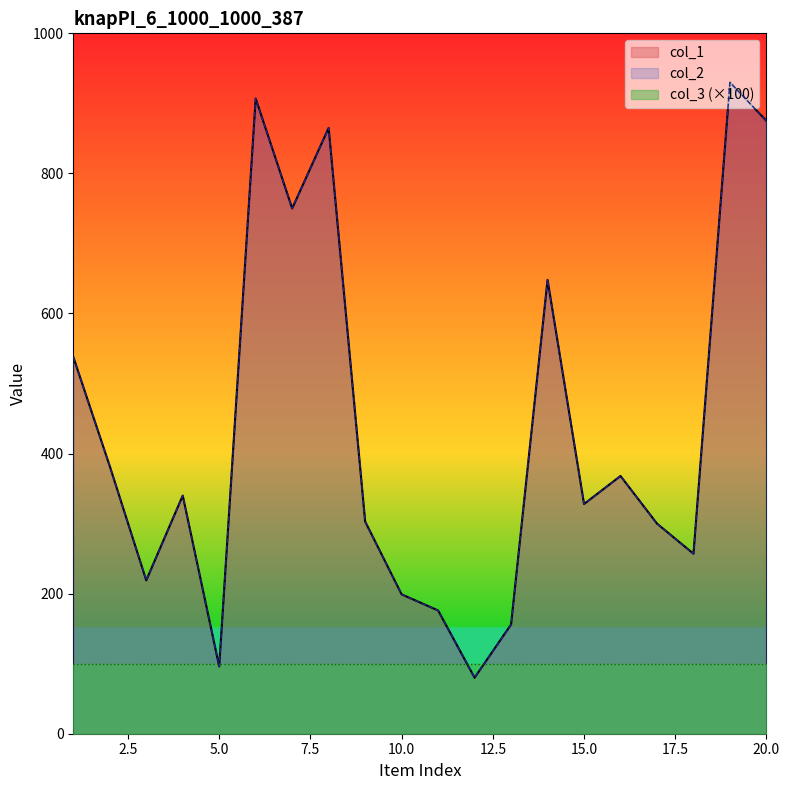

Is it true that col_2 equals 48 at 12?

False